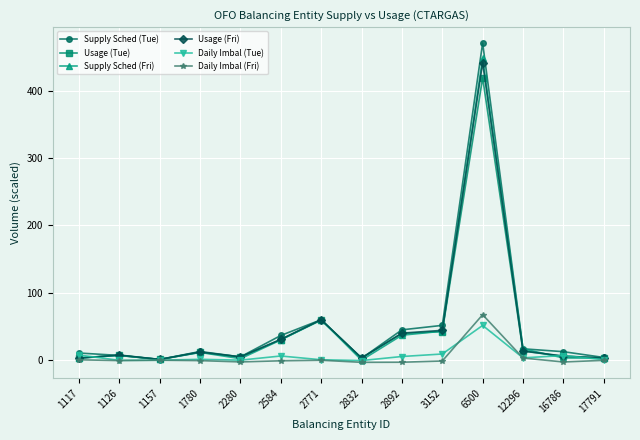

Which series has the widest spread of values?

Supply Sched (Tue)